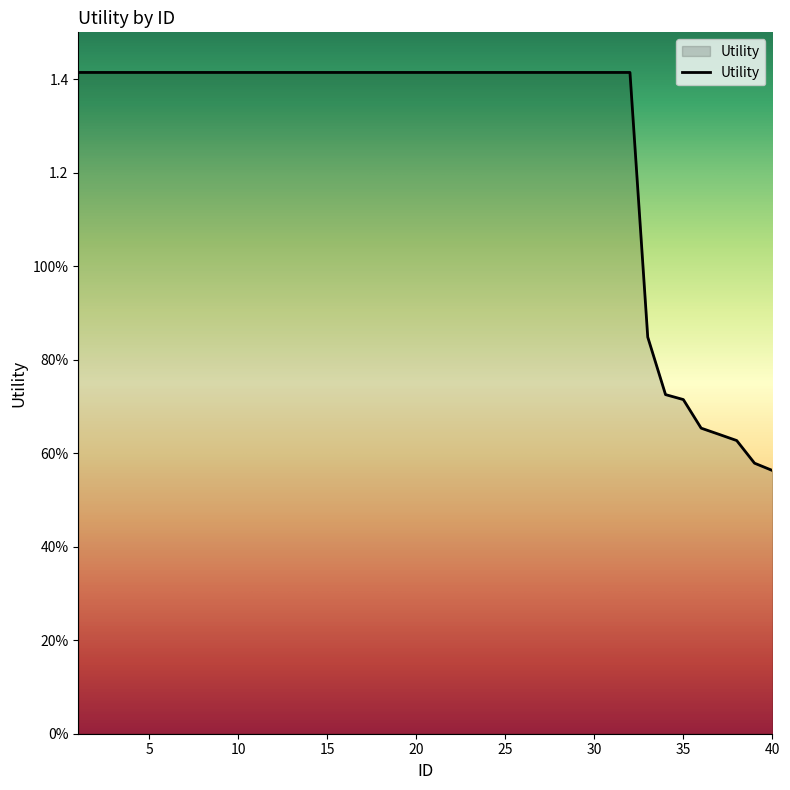

Is this an area chart (filled region under the line)?

Yes